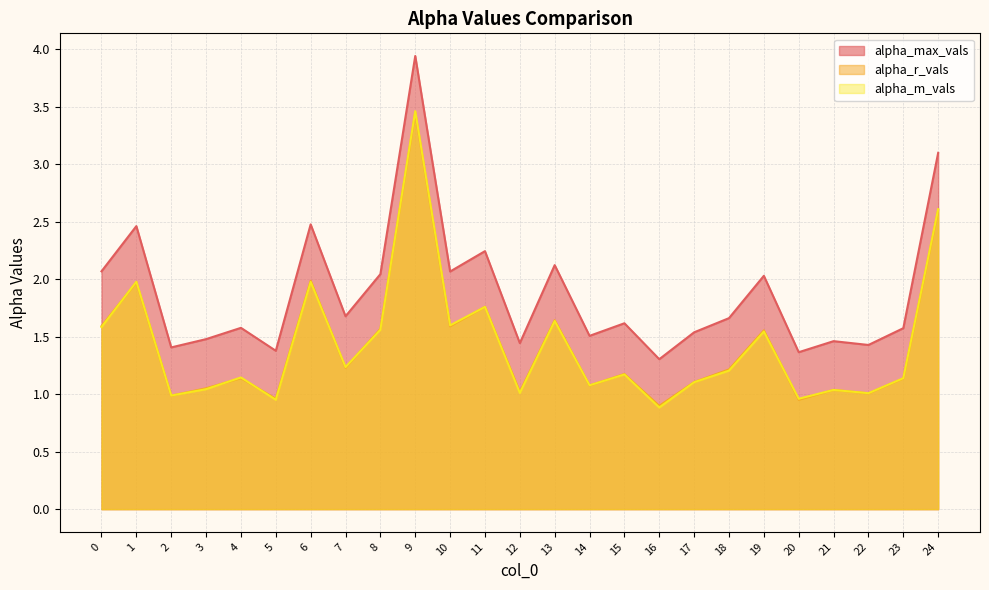

How many times do alpha_m_vals and alpha_r_vals cross each other?

13